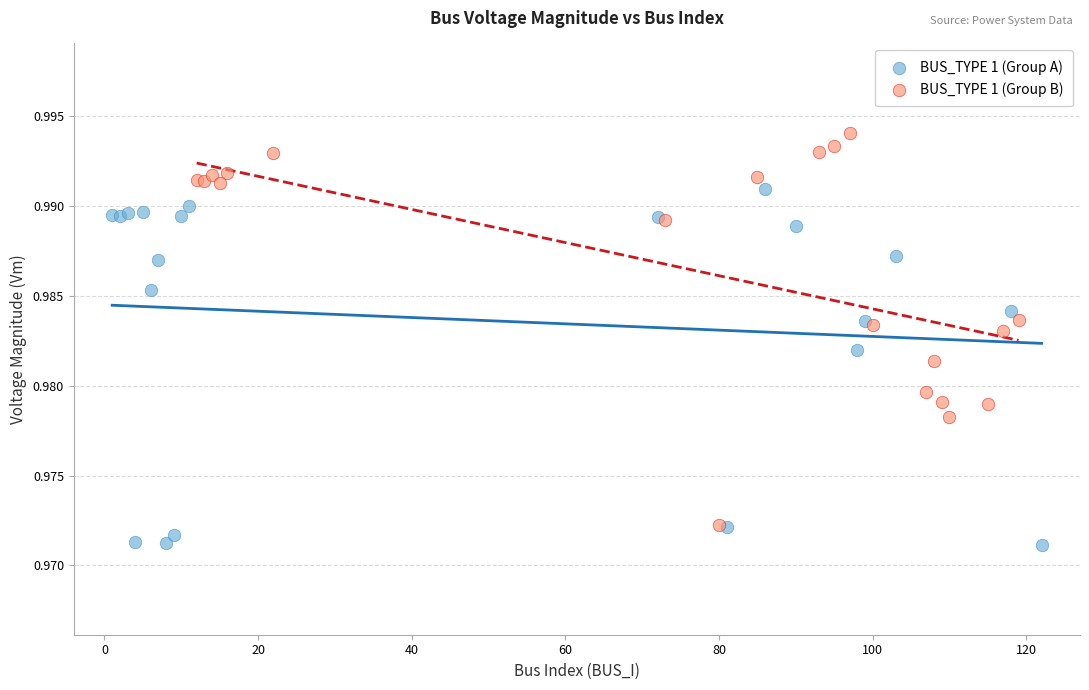

Which series reaches the maximum Y coordinate?

BUS_TYPE 1 (Group B)